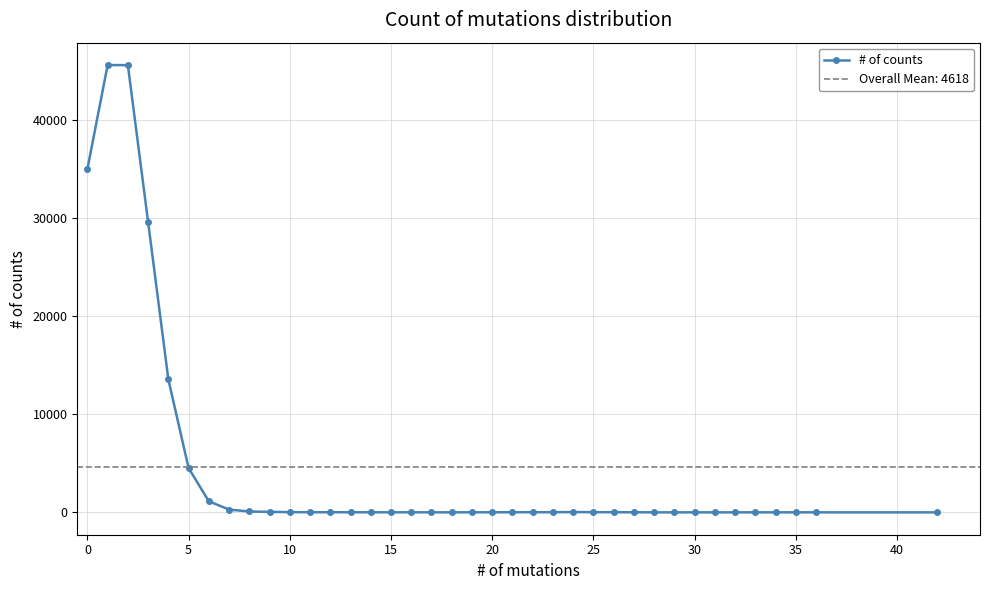

What is the minimum value shown in the chart?

1